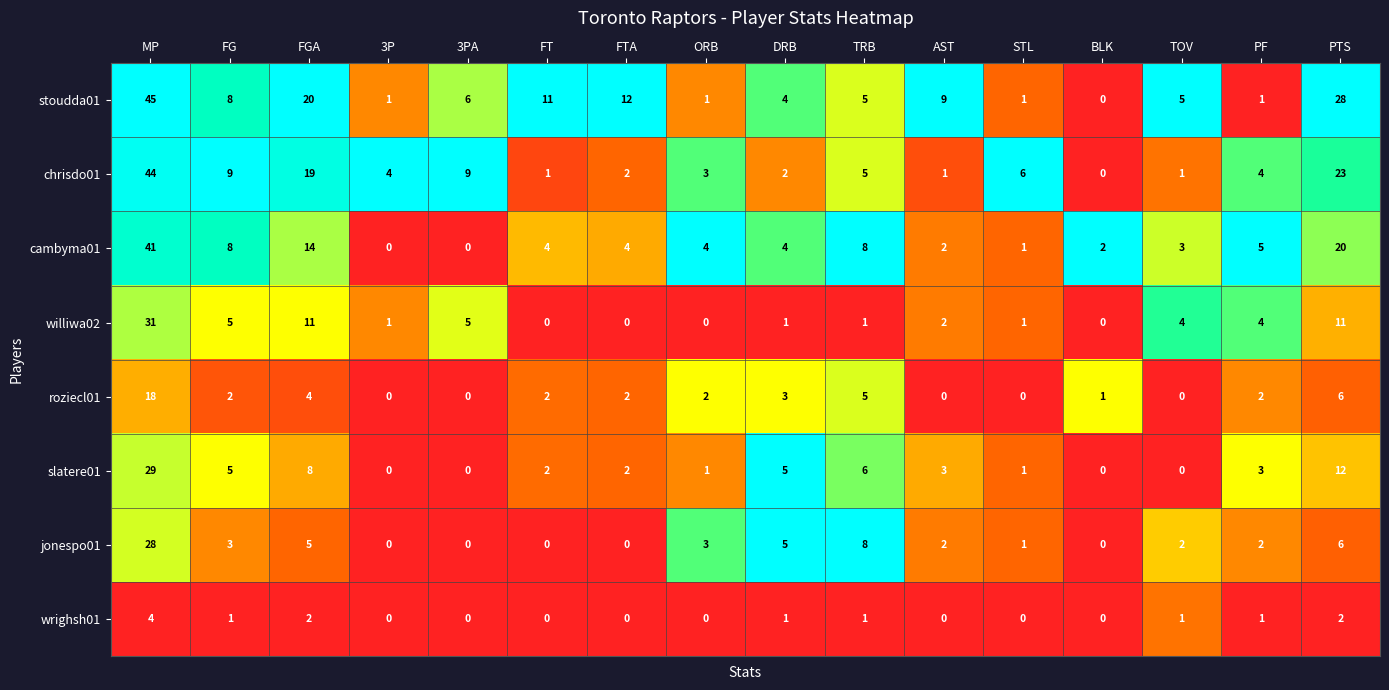

At which label is jonespo01 closest to 14?

TRB